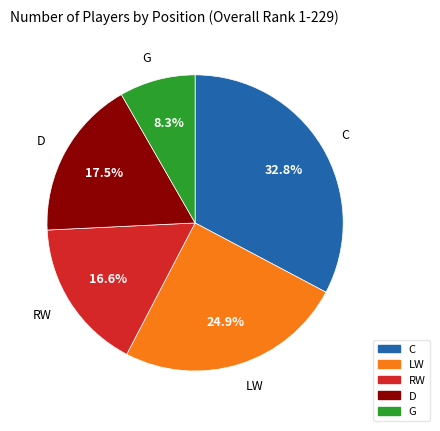

Count the number of slices in the pie.

5